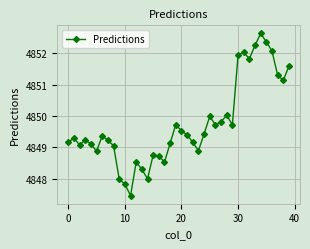

How many interior local peaks (higher than both neighbors) does the data have?

10